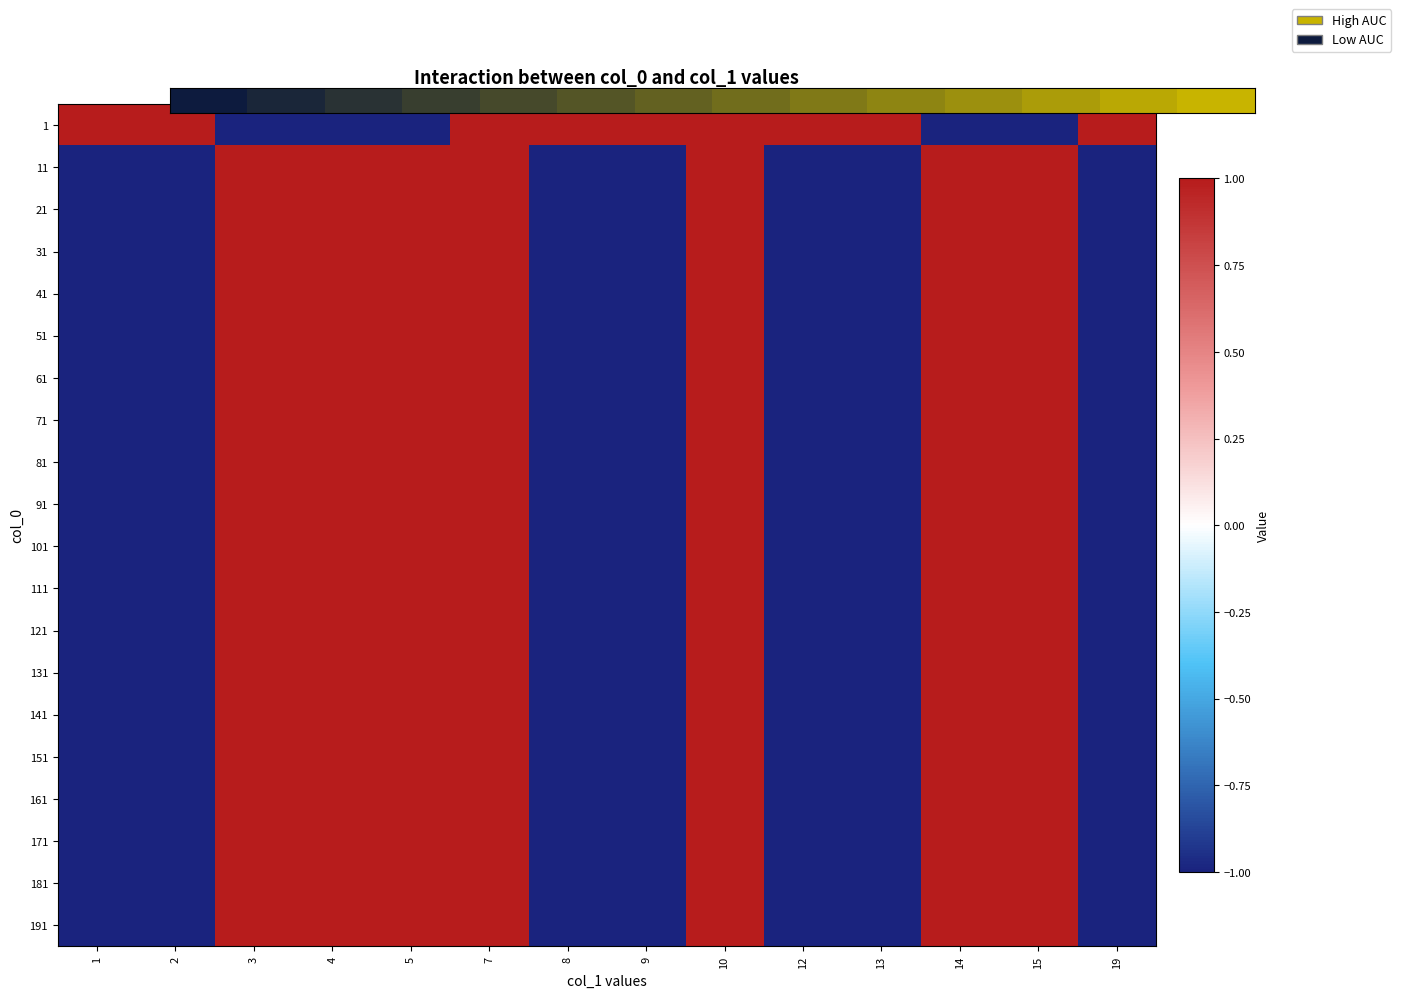

Between 13 and 5, which is larger?

13